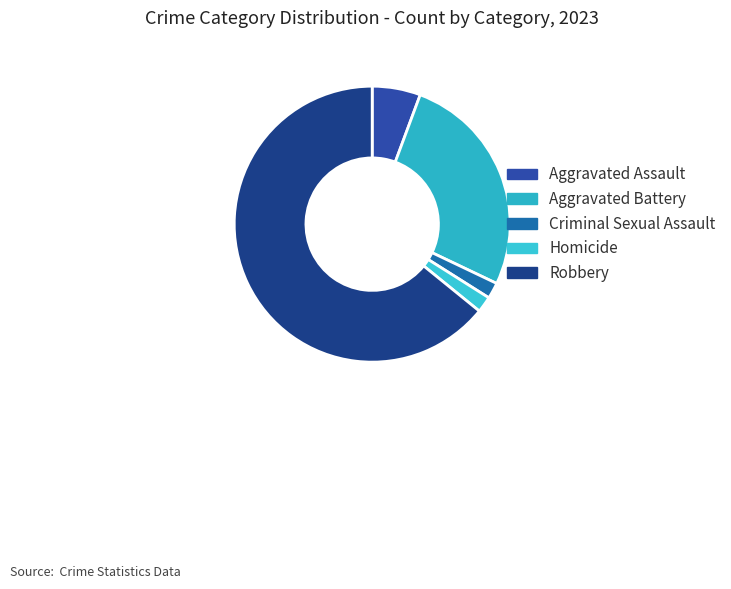

The Robbery slice represents 64% of the pie. True or false?

True